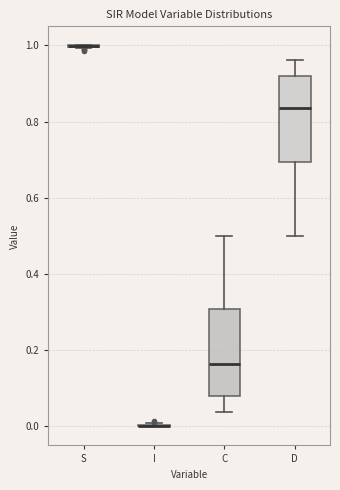

Reading left to right, read every box against the y-axis: the position of its median line, the range the box covers, and the ends of its whiskers. The values are not printed on the chart, so give them approximately, as read against the axis.

S: box collapsed to a line at 1.00, whiskers 1.00 to 1.00
I: box collapsed to a line at 0.00, whiskers 0.00 to 0.00
C: median 0.16, box 0.08 to 0.30, whiskers 0.04 to 0.50
D: median 0.84, box 0.70 to 0.92, whiskers 0.50 to 0.96